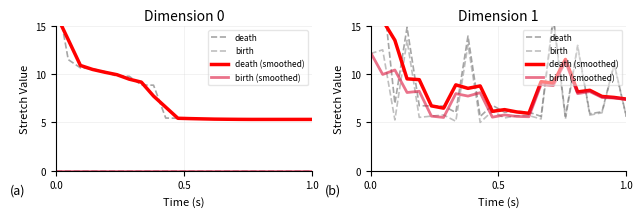

After their last crossing, which series has the higher values: death or birth (smoothed)?

birth (smoothed)